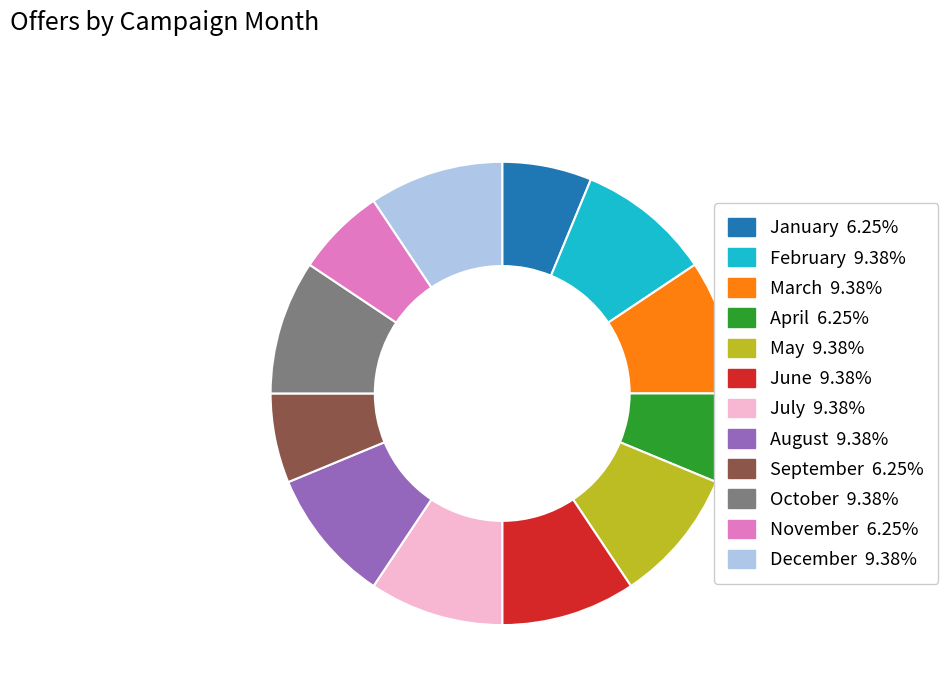

How many slices are in this pie chart?

12